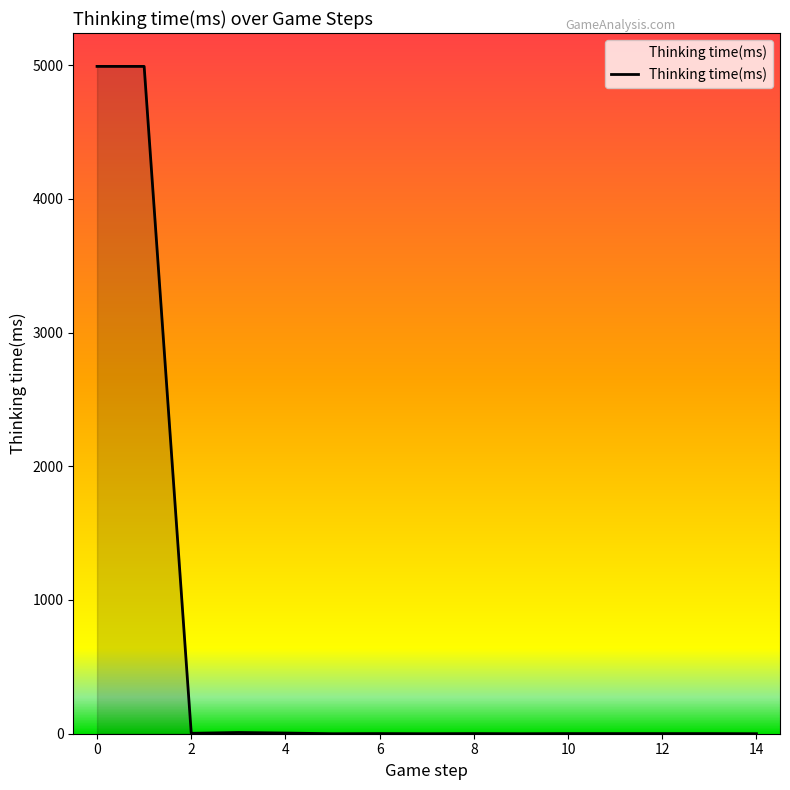

What is the greatest value displayed?

4990